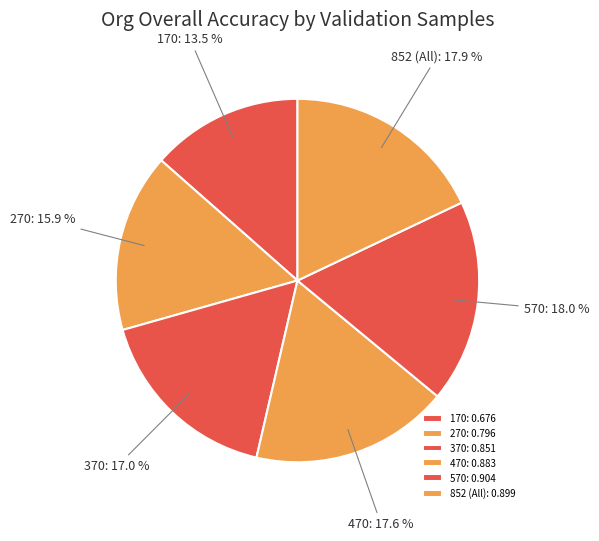

What percentage is the 270 slice, to the nearest percent?

16%